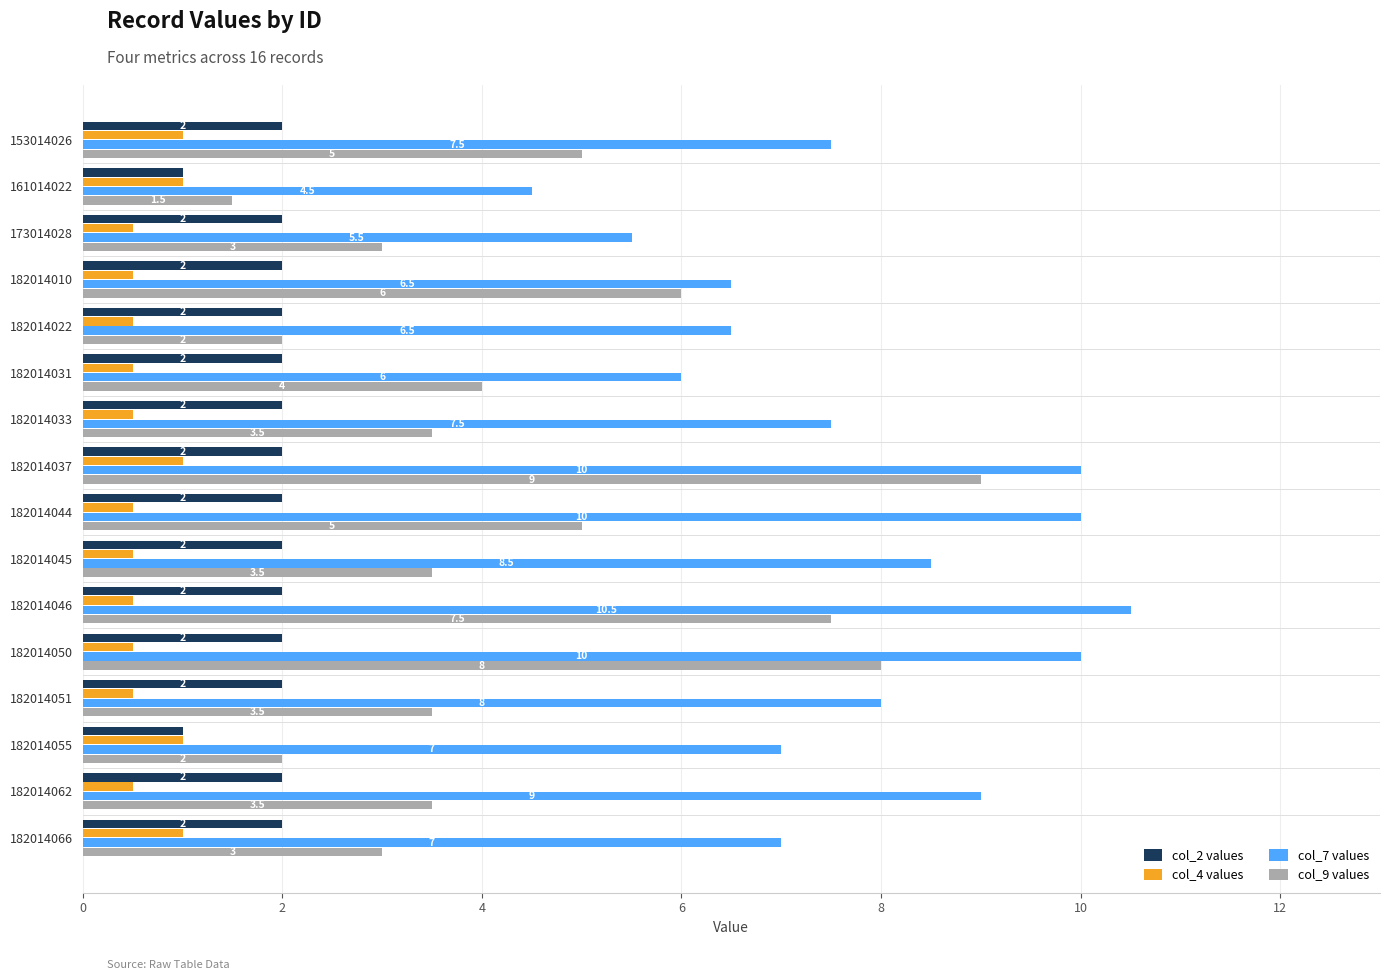

What is the approximate value of col_7 values at 182014050?

10.0